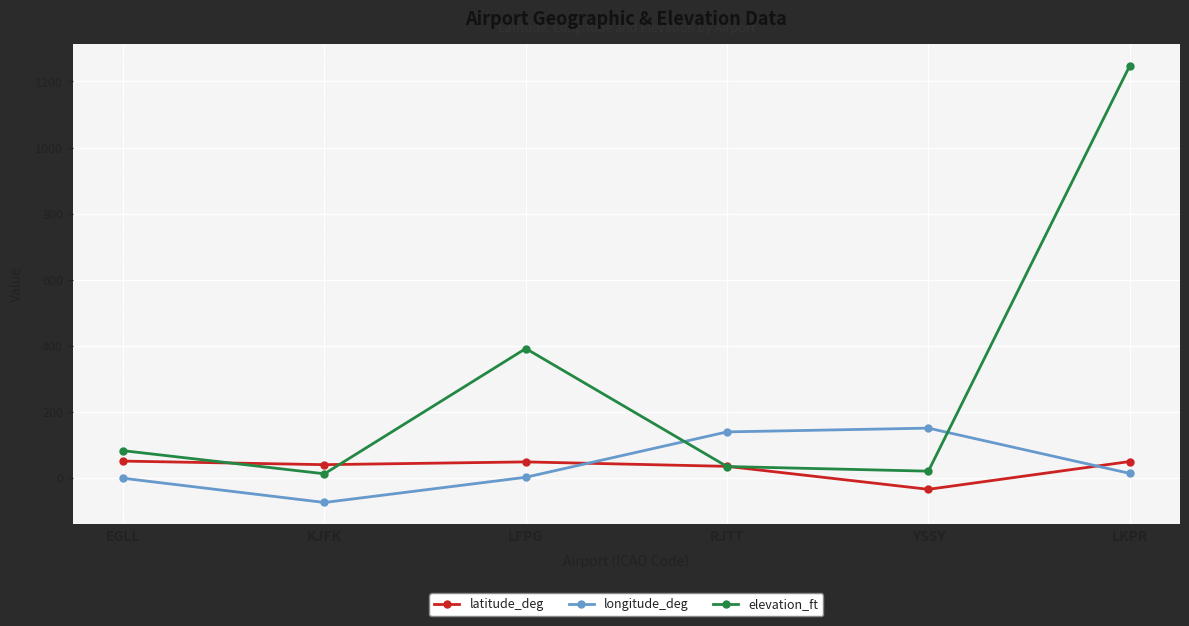

What value does the latitude_deg series have at YSSY?

-33.9